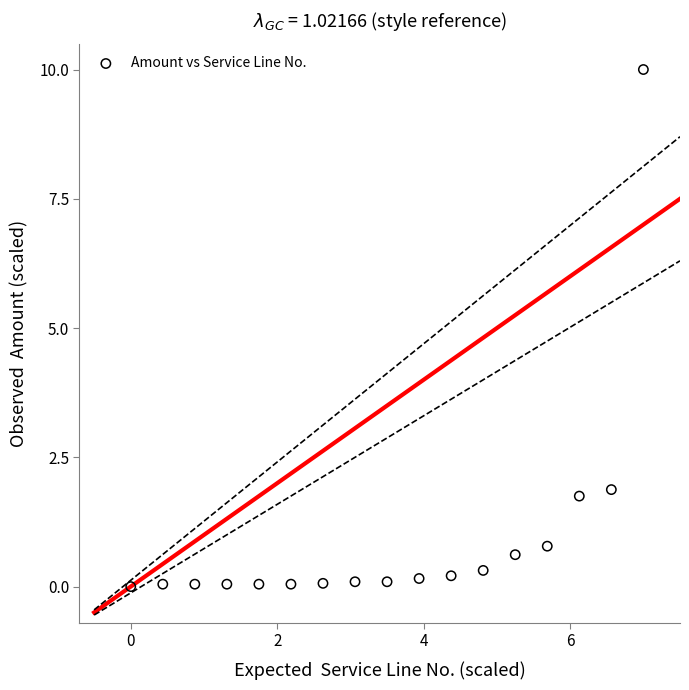

What Y value in the scatter plot is closest to 5?

1.9